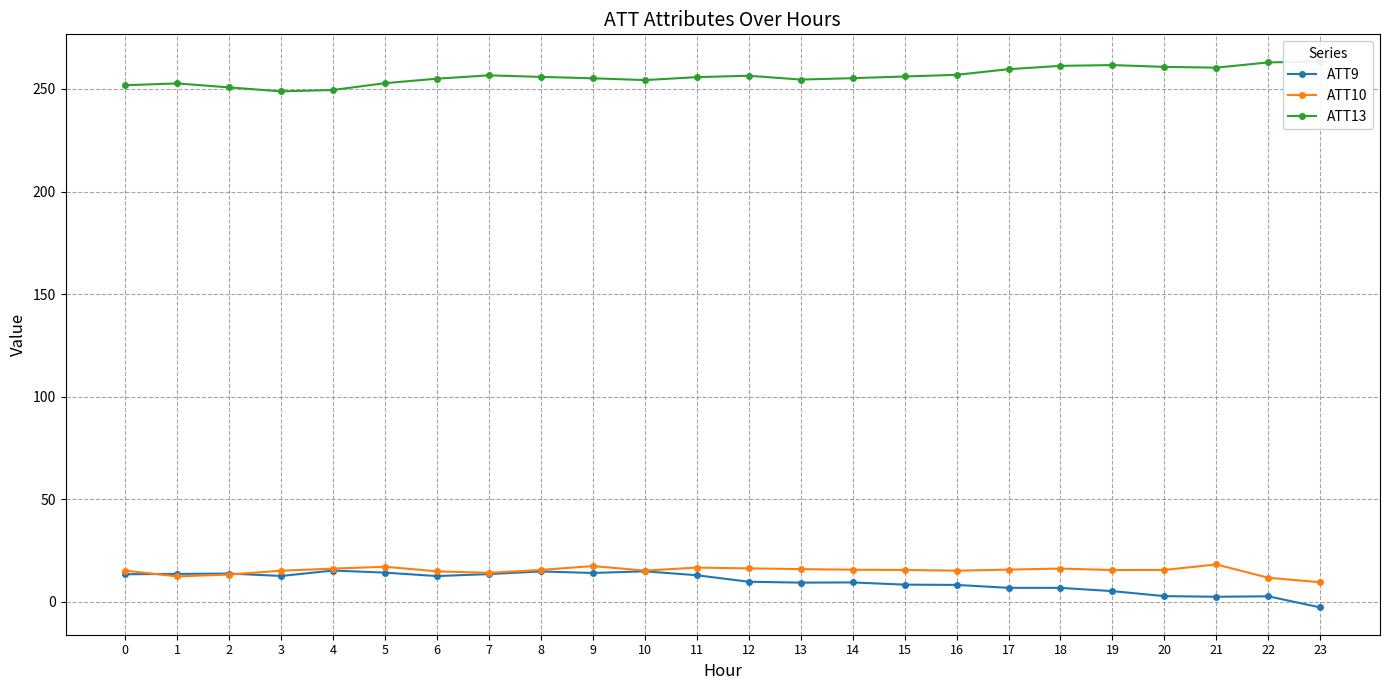

The ATT9 series shows 2.7 at 22. True or false?

True